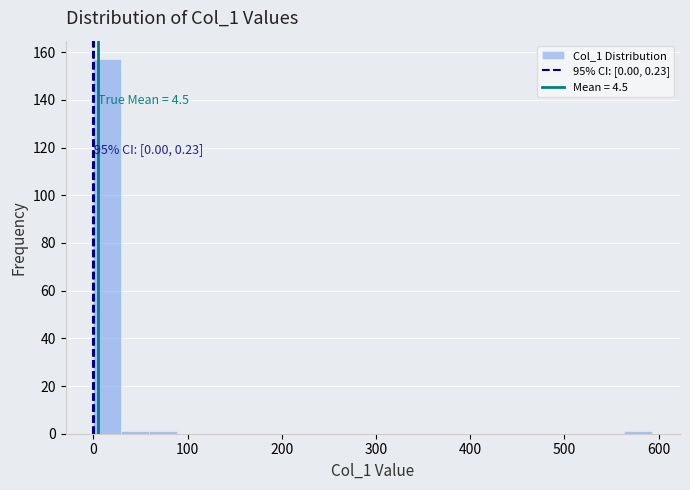

Read against the x-axis, roughly where is the centre of the tallest bar?

10